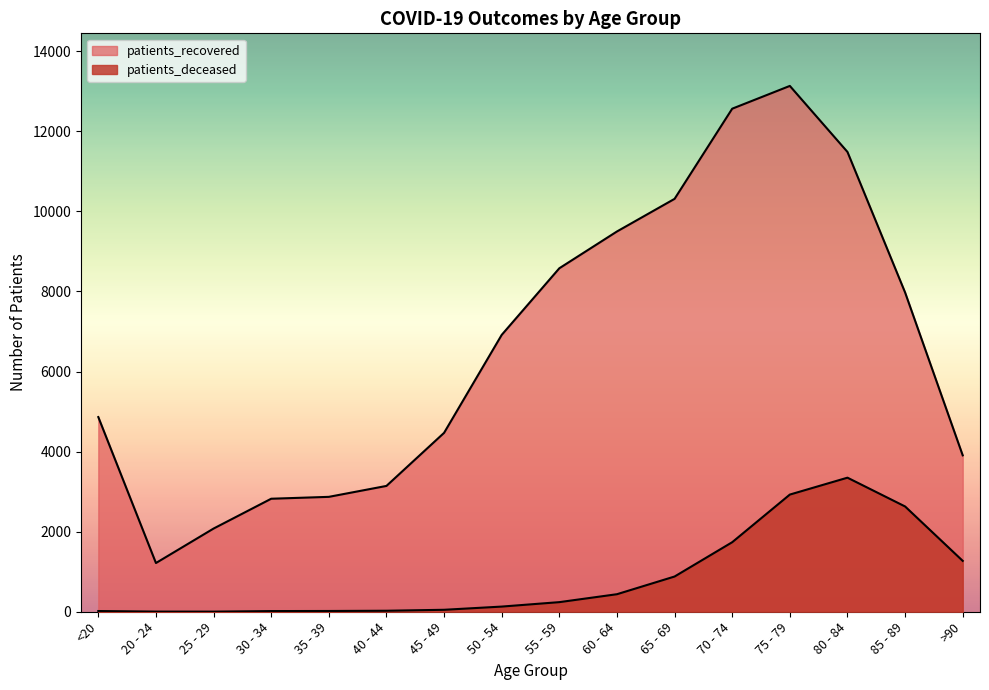

What position from the left is 30 - 34?

4